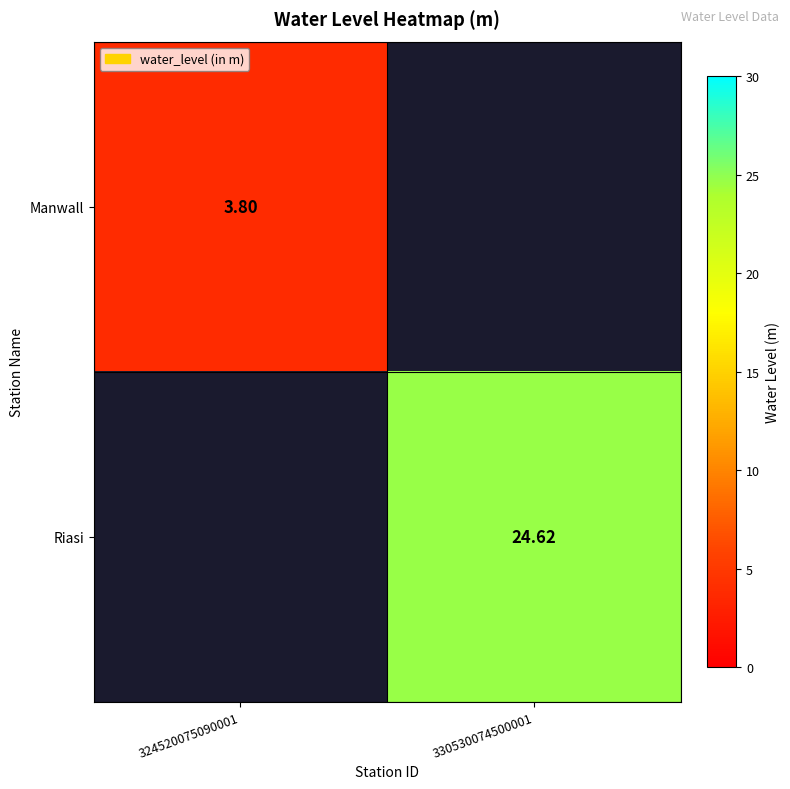

Is the value of Riasi at 330530074500001 greater than the value of Manwall at 324520075090001?

Yes